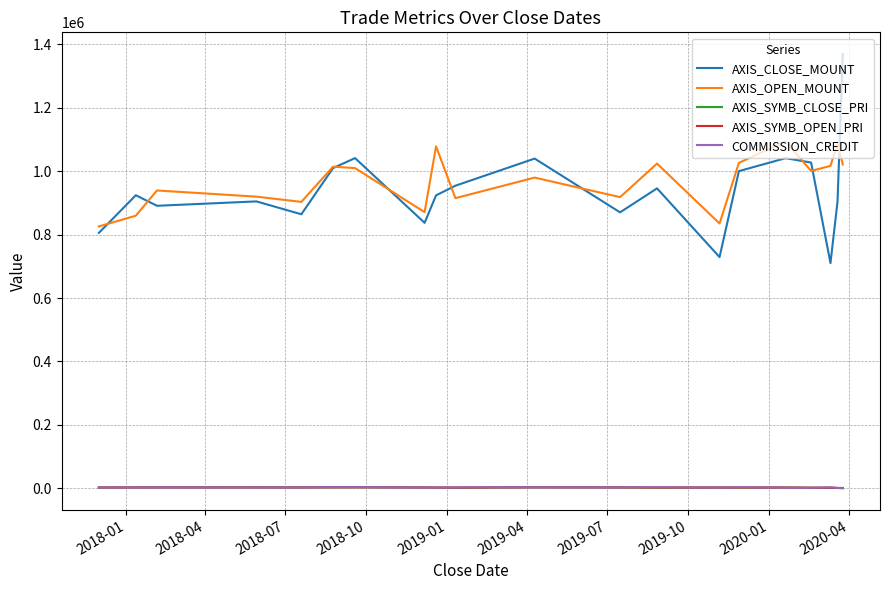

Which series has the widest spread of values?

AXIS_CLOSE_MOUNT